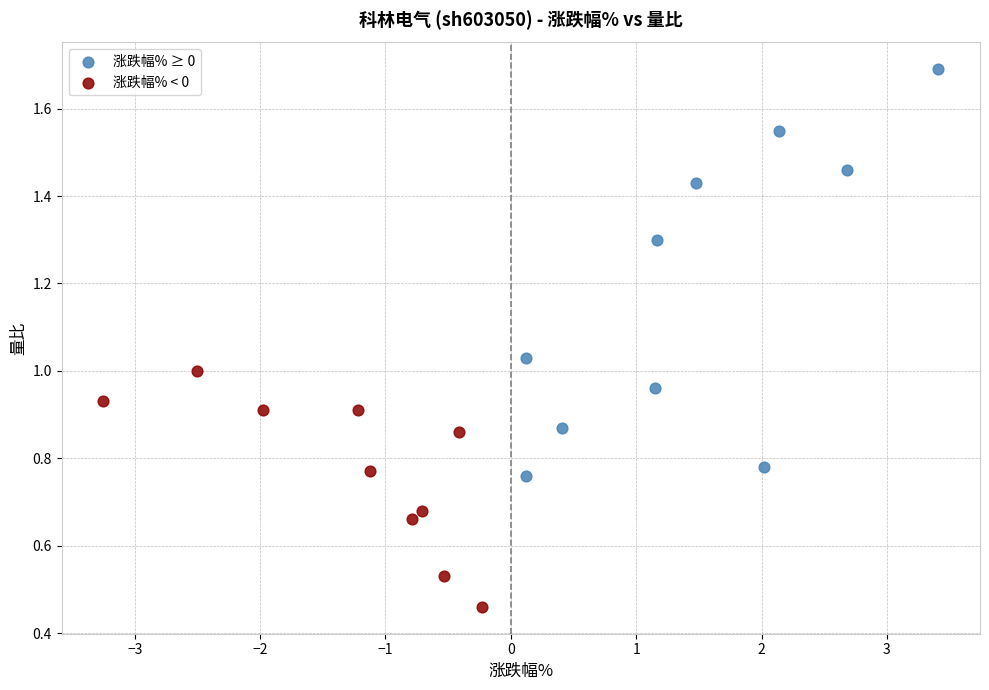

Which series contains the highest Y value?

涨跌幅% ≥ 0